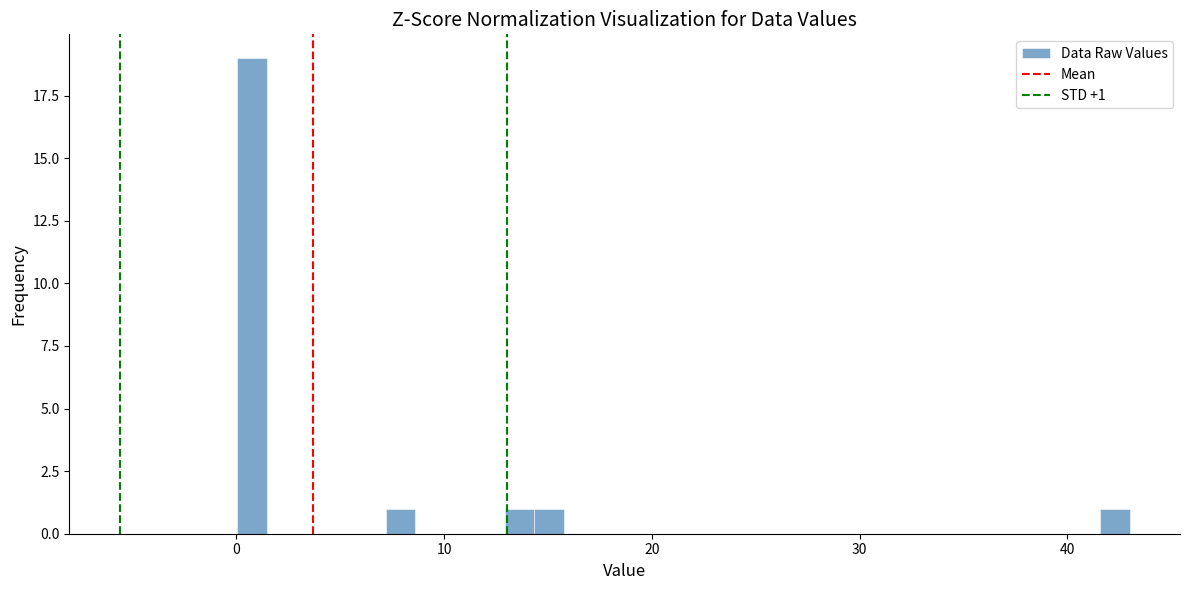

Around what value on the x-axis is the tallest bar? Give the approximate position of its centre, as read against the axis.

1